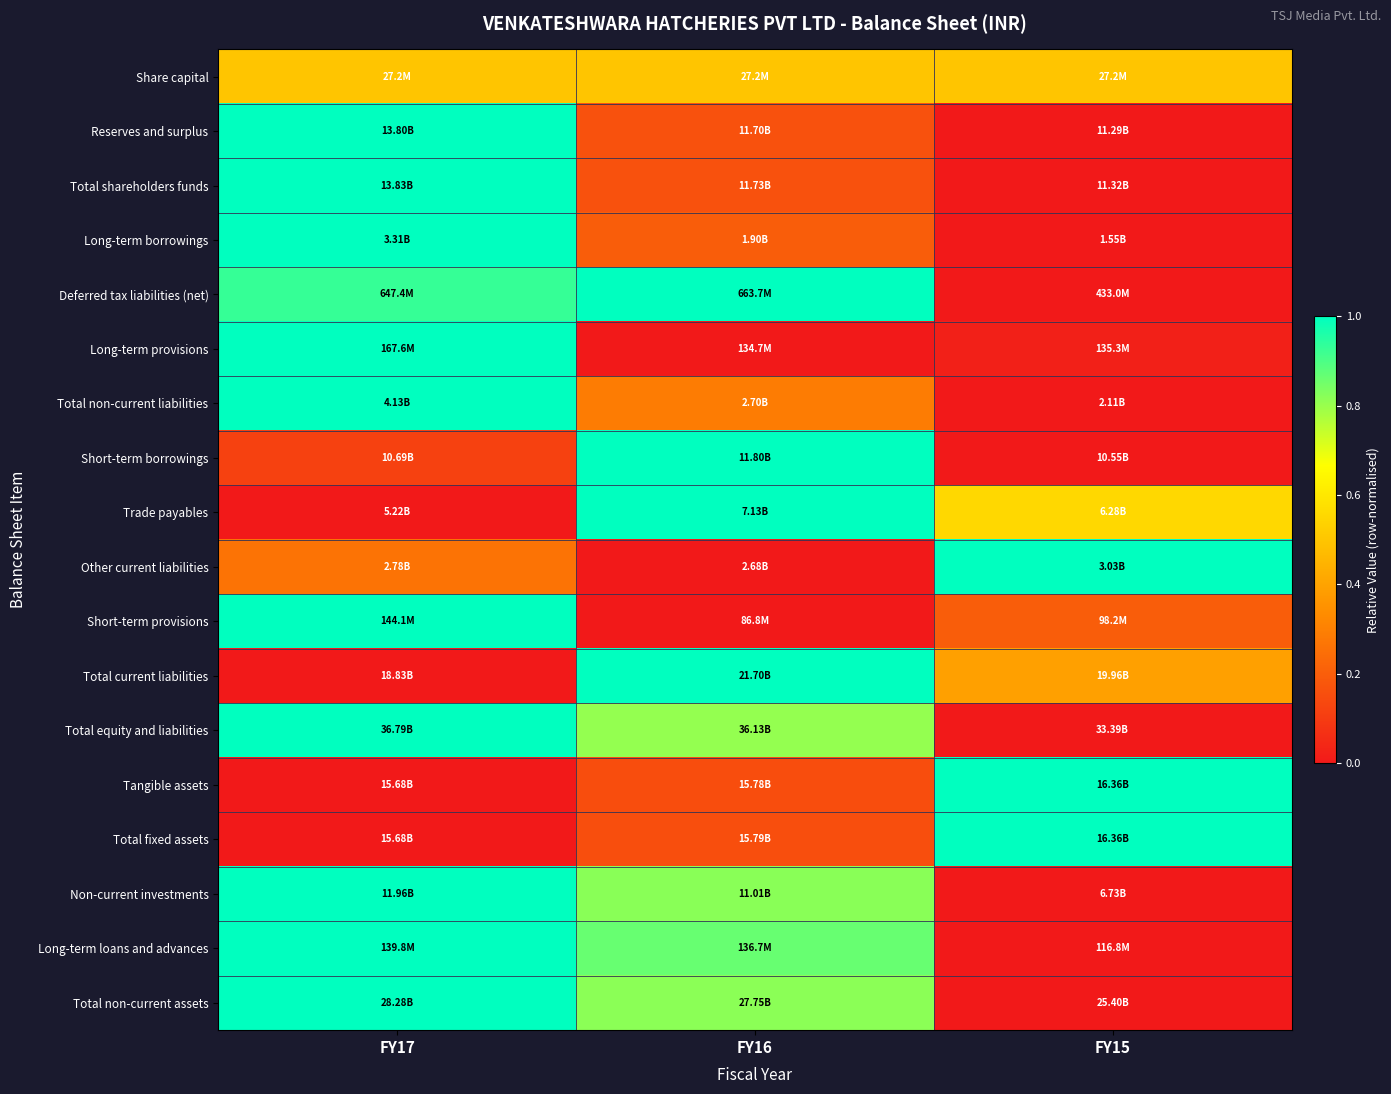

At which category is the sum across all series the highest?

FY17